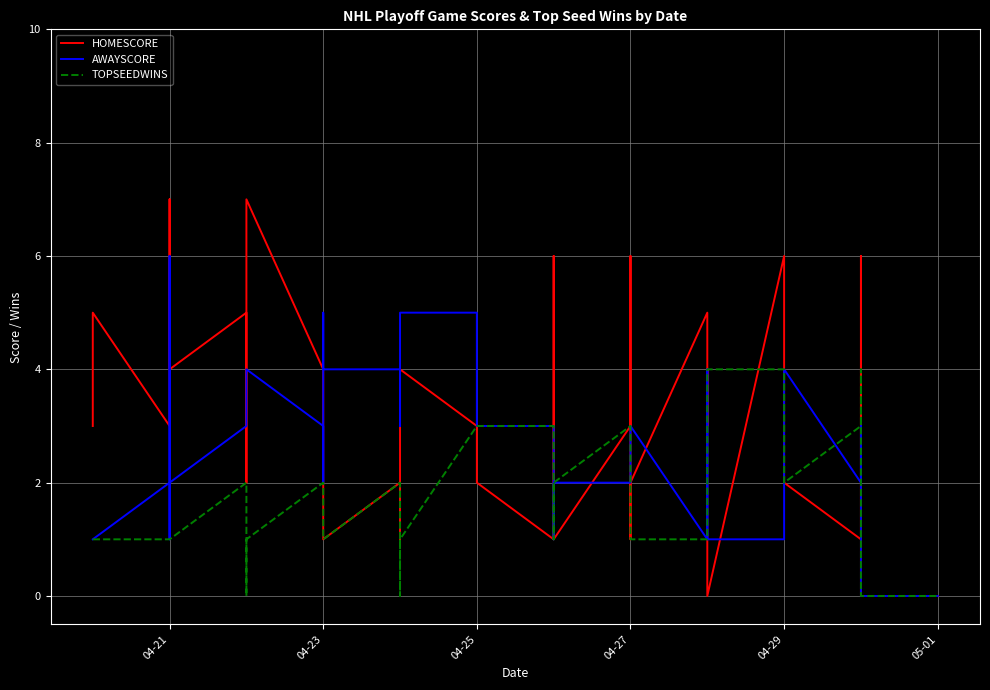

What are all the series names shown in the legend?

HOMESCORE, AWAYSCORE, TOPSEEDWINS